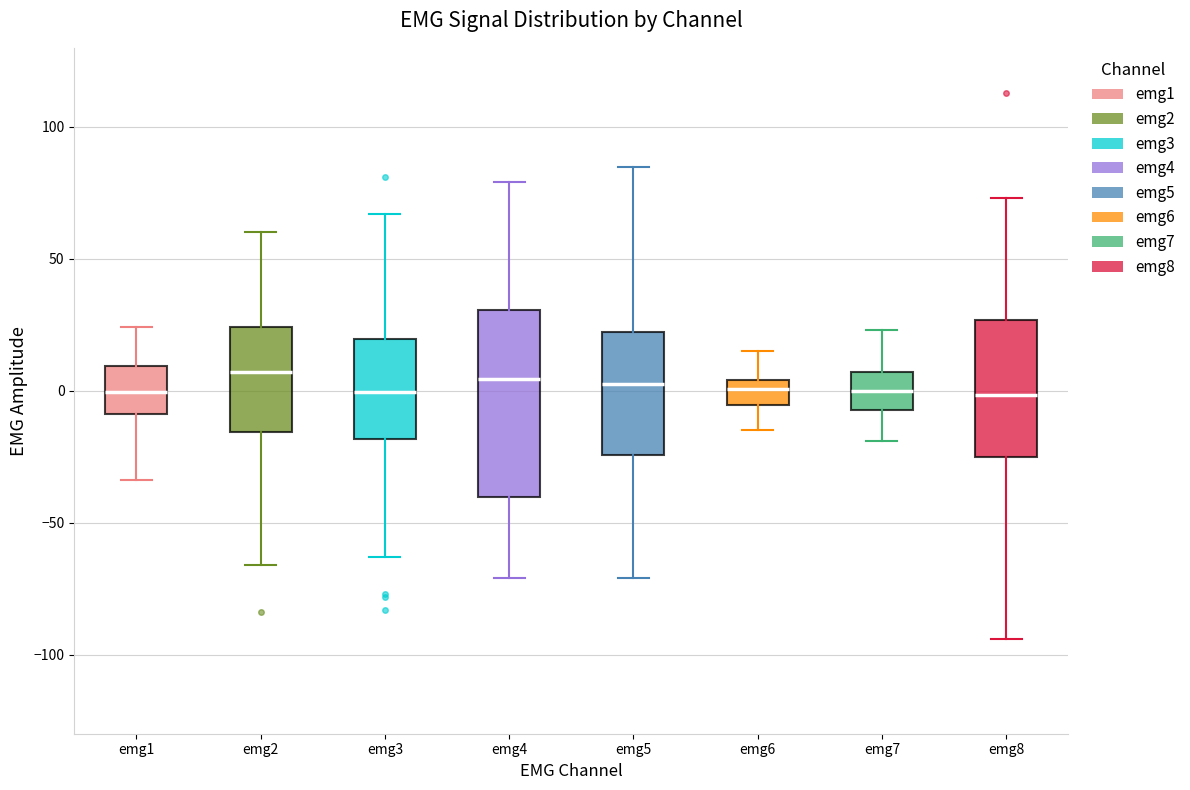

Where is the upper edge of the box for emg5 on the y-axis? The values are not printed on the chart, so give them approximately, as read against the axis.

20